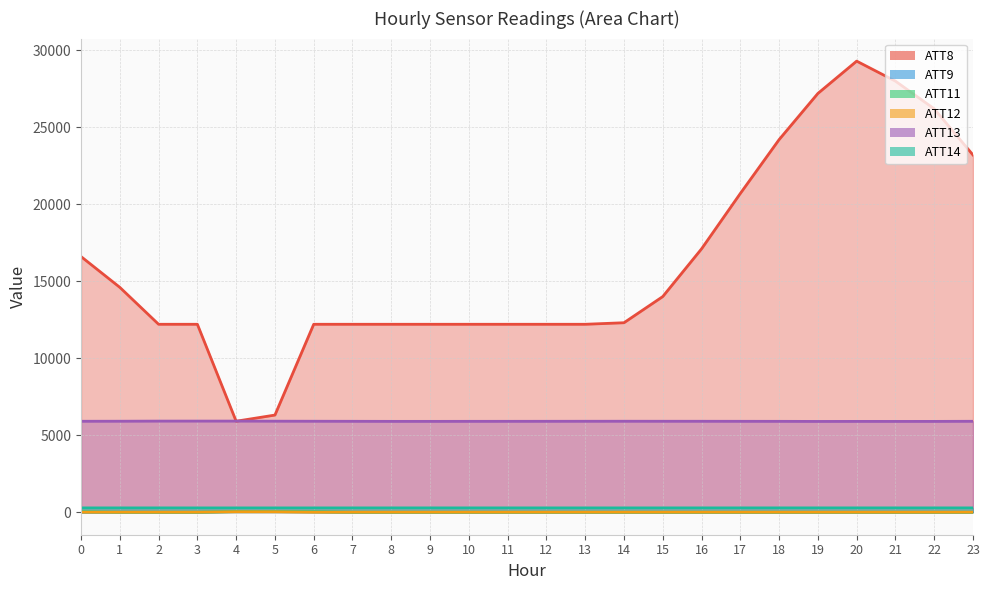

Rank the series at 20 from highest to lowest value.

ATT8, ATT13, ATT14, ATT9, ATT11, ATT12